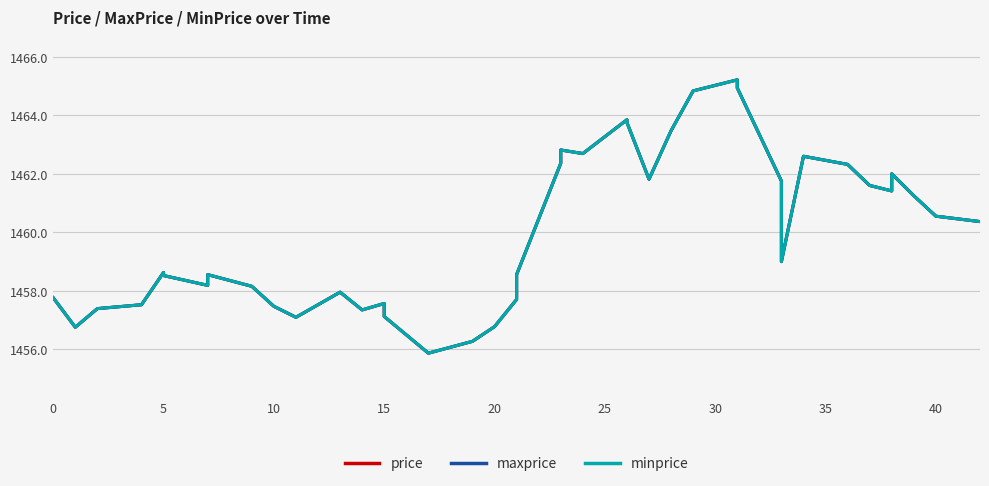

Which series has the widest spread of values?

price